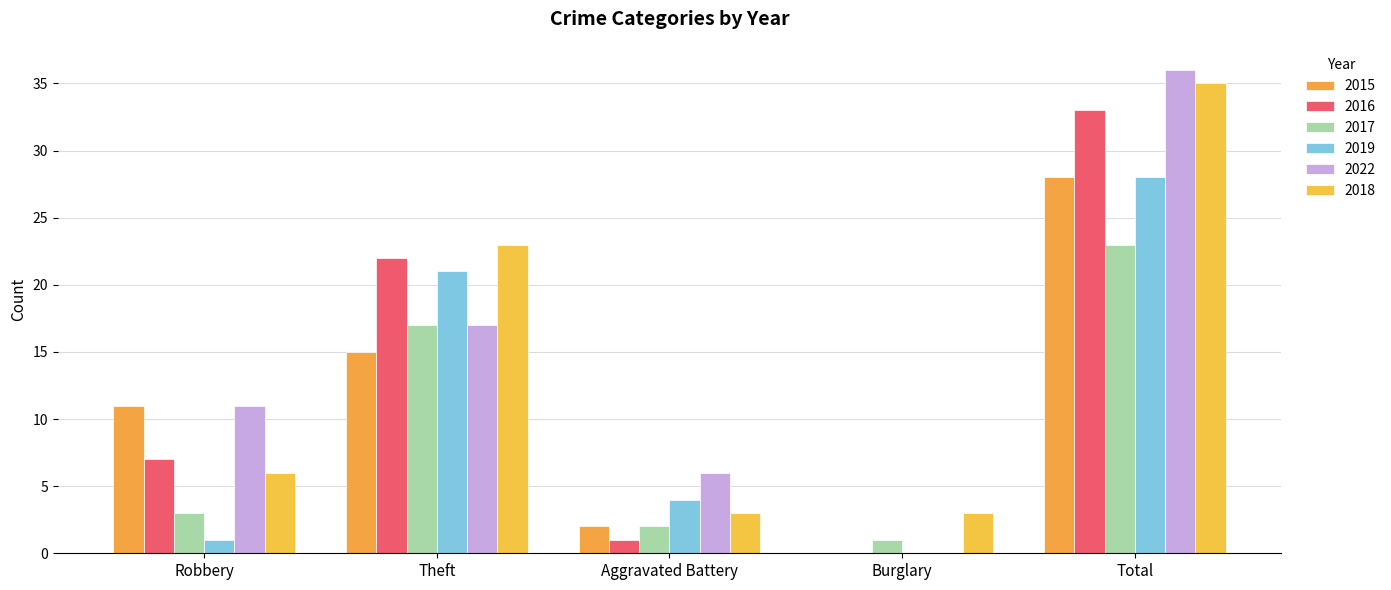

Reading left to right, list all the values displayed in this chart.

2015: 11	15	2	0	28
2016: 7	22	1	0	33
2017: 3	17	2	1	23
2019: 1	21	4	0	28
2022: 11	17	6	0	36
2018: 6	23	3	3	35